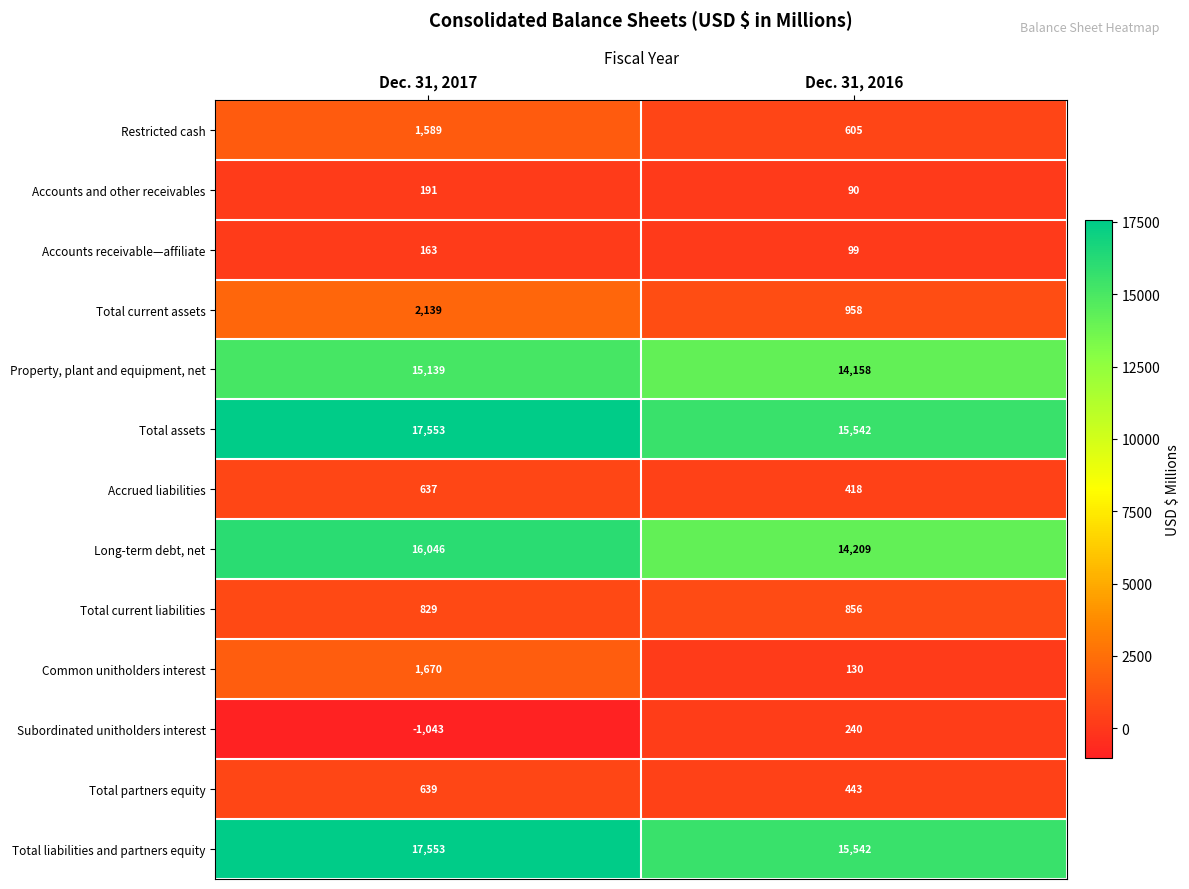

How many series are shown in this chart?

13